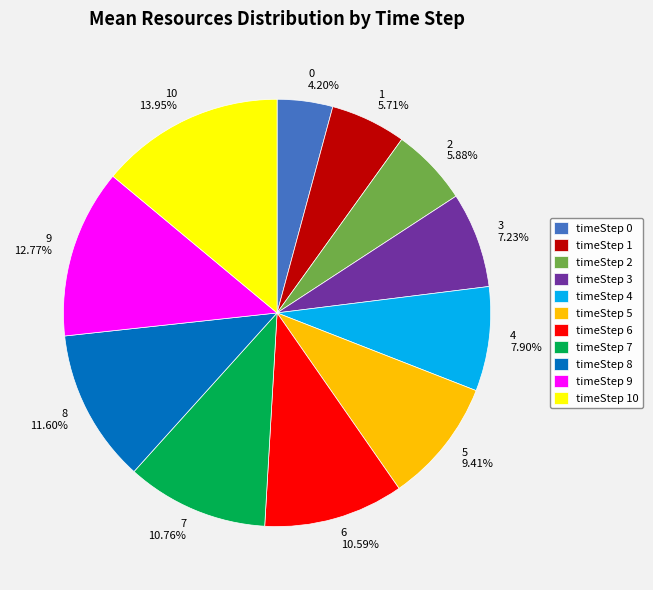

How many segments does this pie chart have?

11